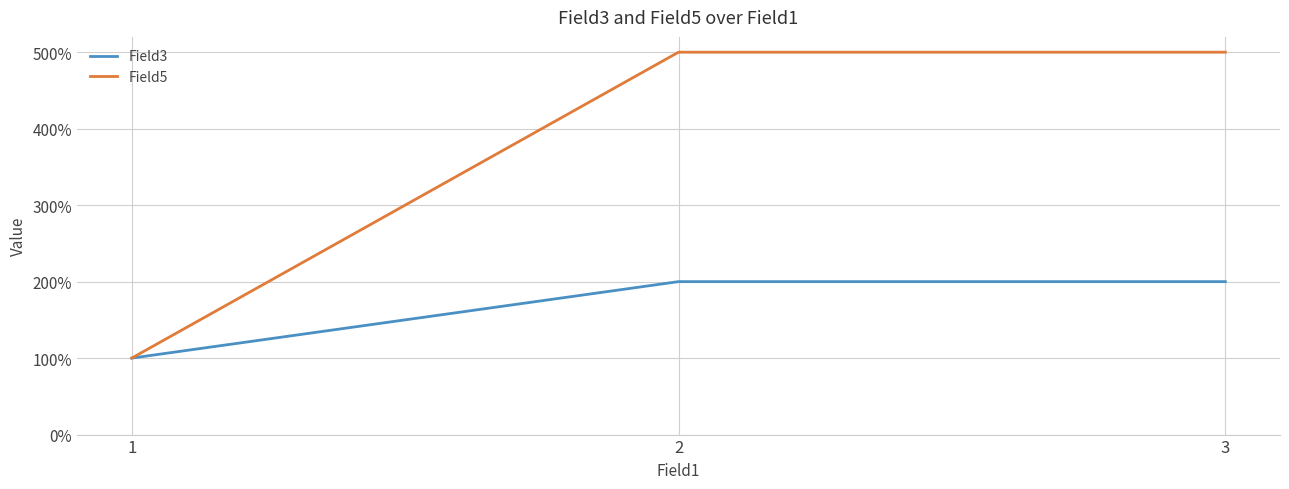

Reading left to right, list all the values displayed in this chart.

Field3: 1=1	2=2	3=2
Field5: 1=1	2=5	3=5